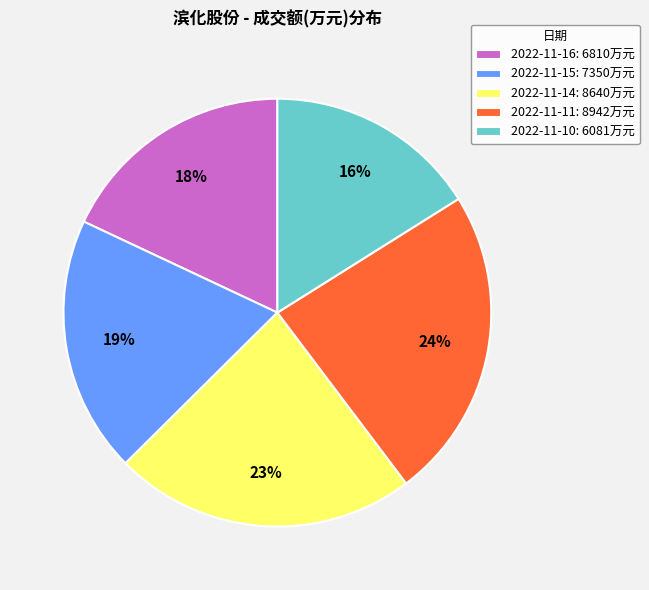

How many slices are in this pie chart?

5